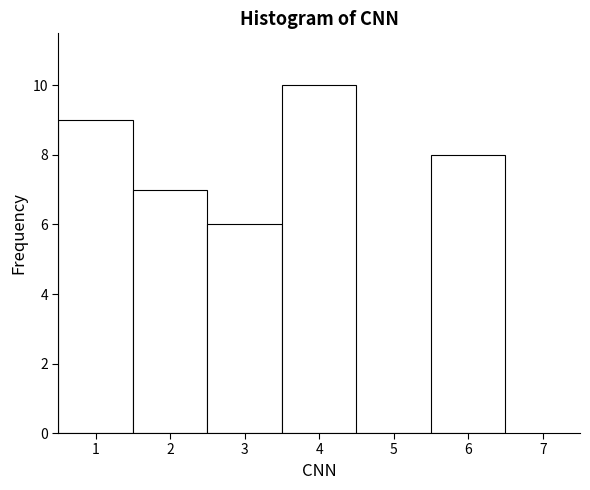

How tall is the bar that spans 3.5 to 4.5 on the x-axis? The values are not printed on the chart, so give them approximately, as read against the axis.

10